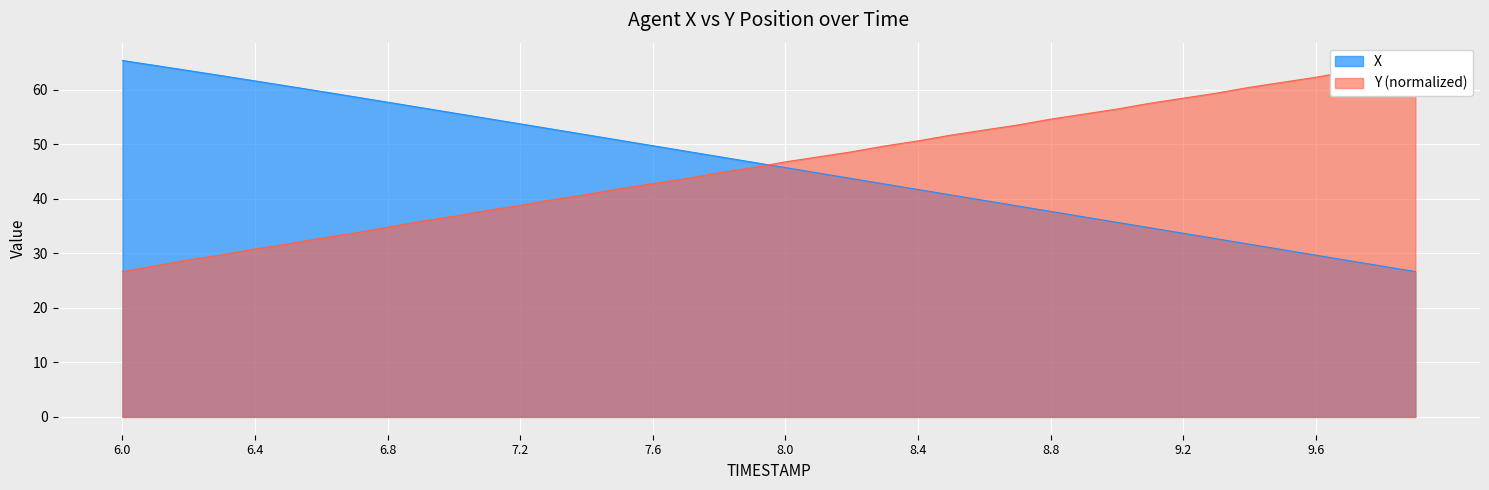

What is the highest value of the X series?

65.4